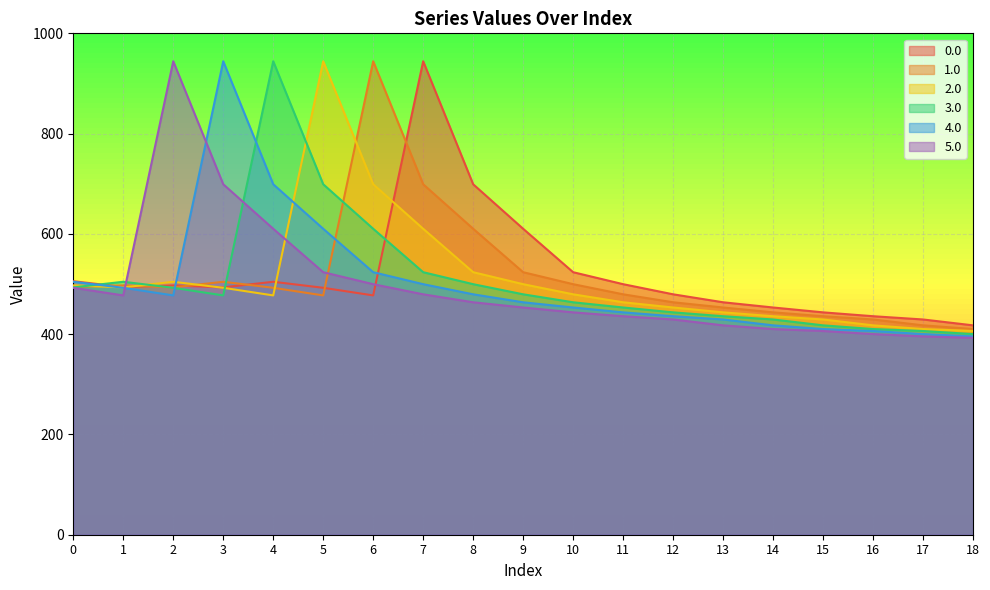

What is the minimum value for 0.0?

417.6